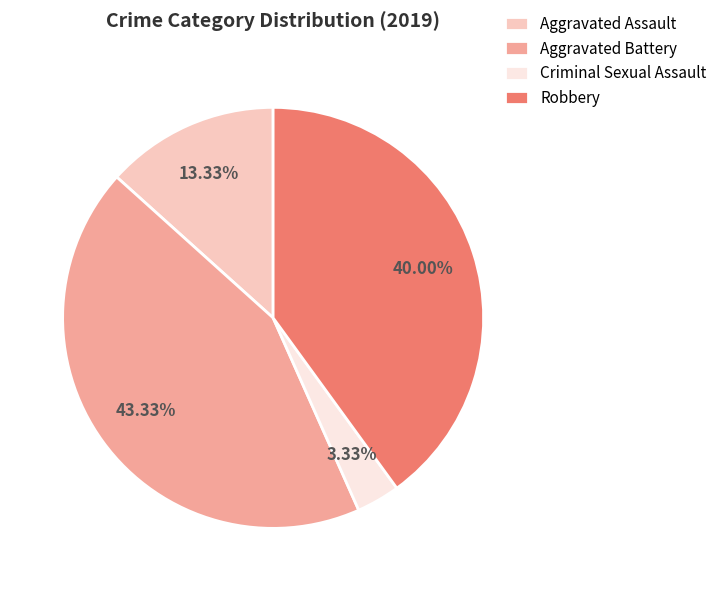

What is the ratio of the value at Aggravated Battery to the value at Robbery?

1.1